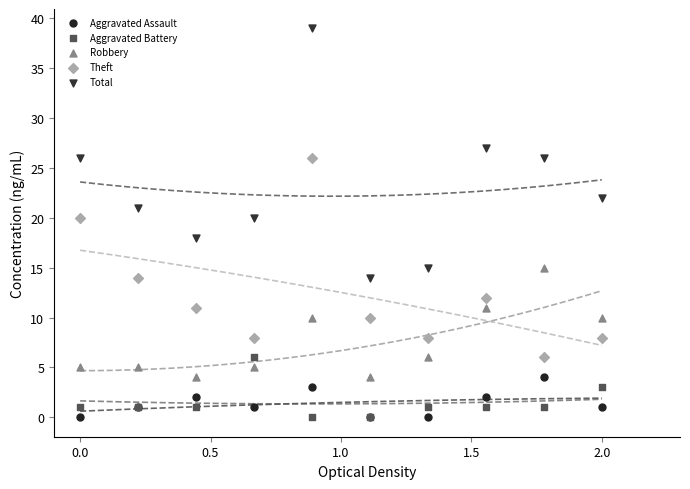

What are all the series names shown in the legend?

Aggravated Assault, Aggravated Battery, Robbery, Theft, Total